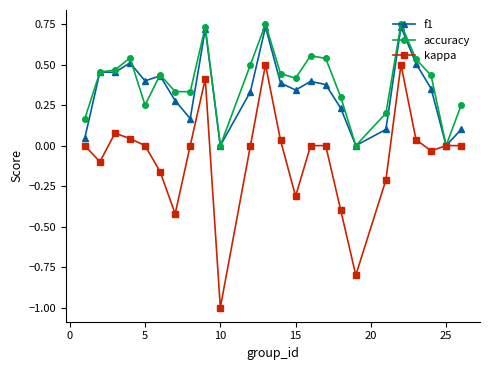

What is the smallest value displayed?

-1.0